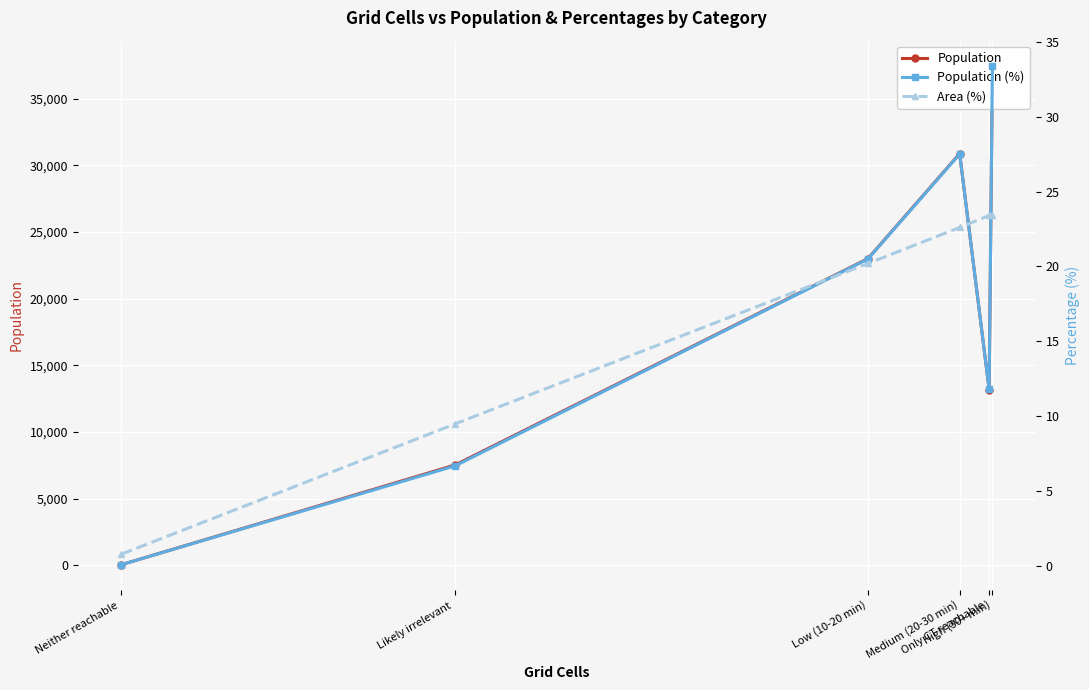

What is the average value of the Population series?

18690.2